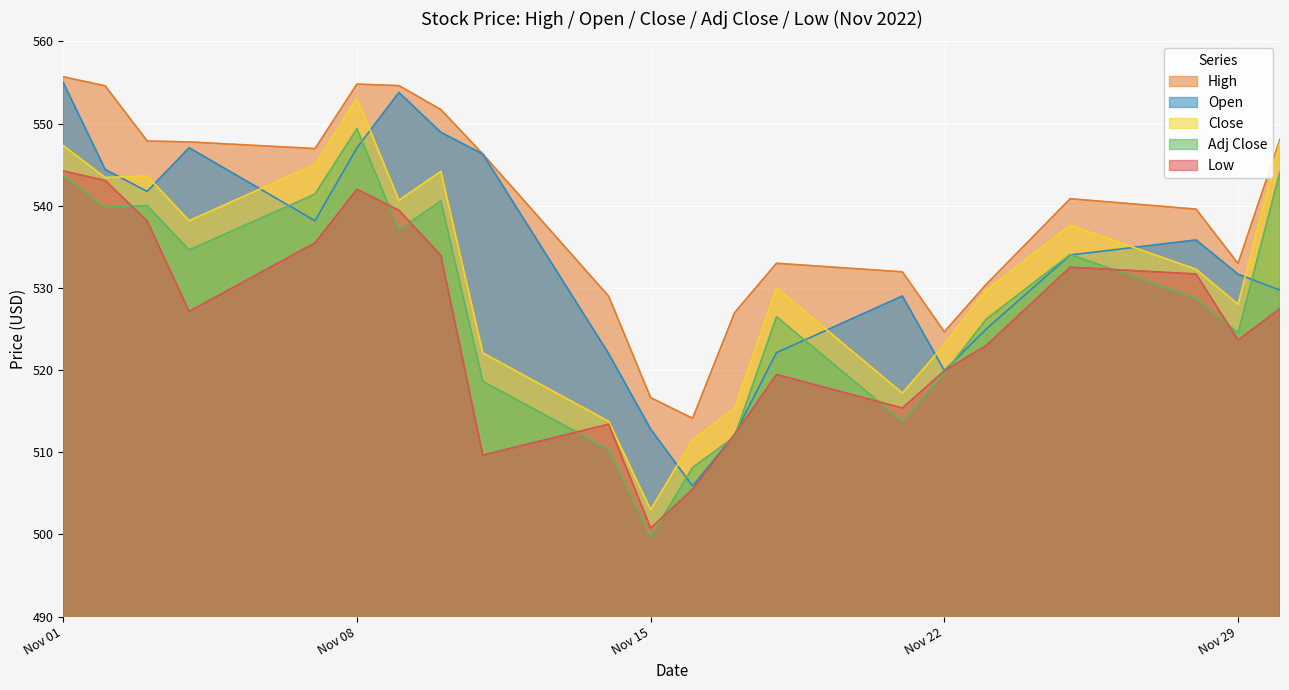

Is it true that Close equals 151.3 at Nov 22?

False